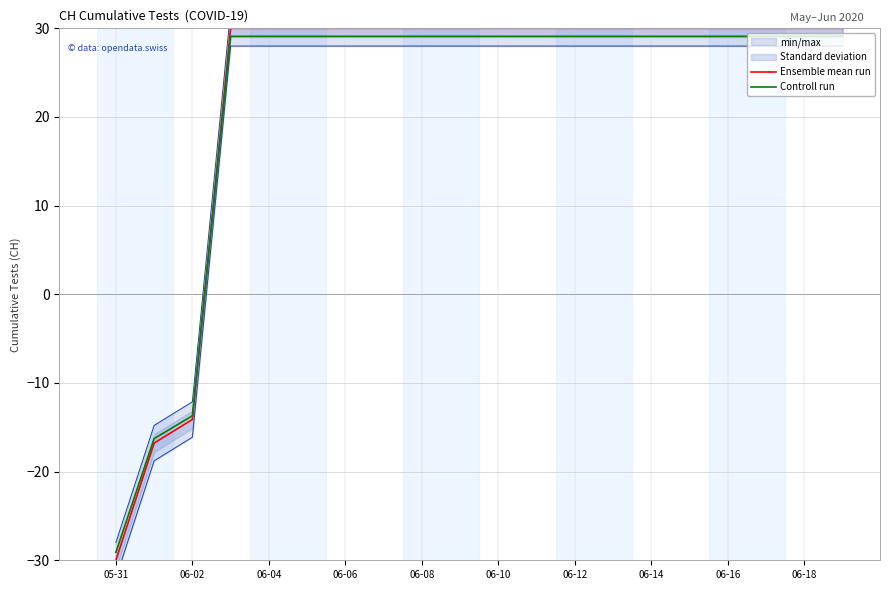

At which label is Controll run closest to 0?

06-02